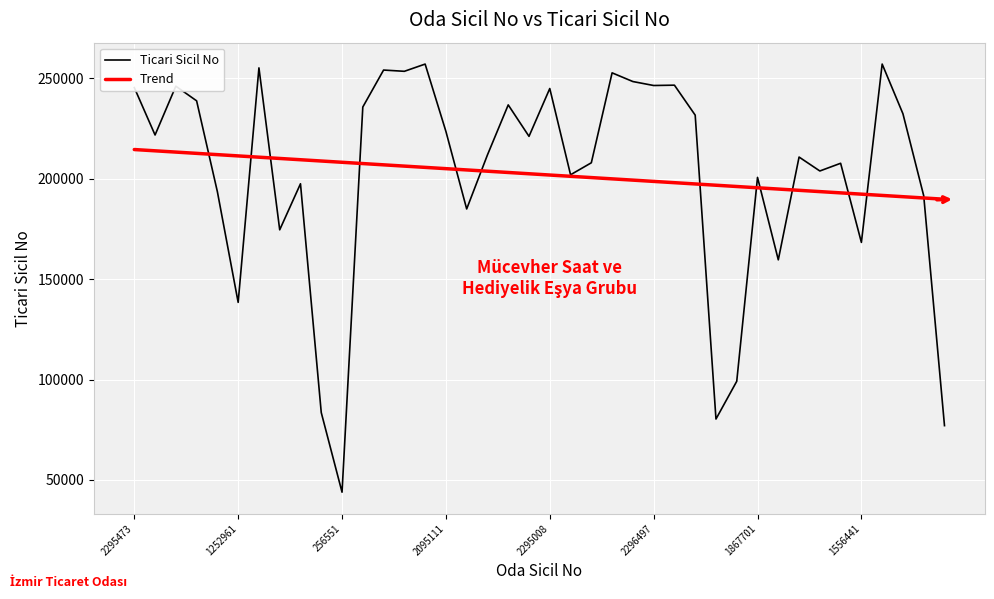

List the series in order of their peak value, highest first.

Ticari Sicil No, Trend